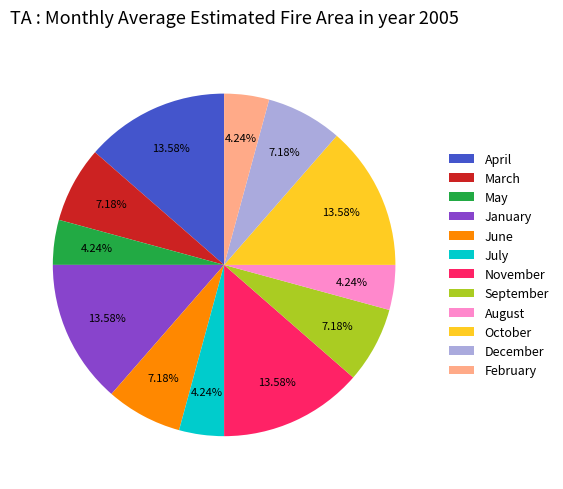

What is the ratio of the value at November to the value at July?

3.2